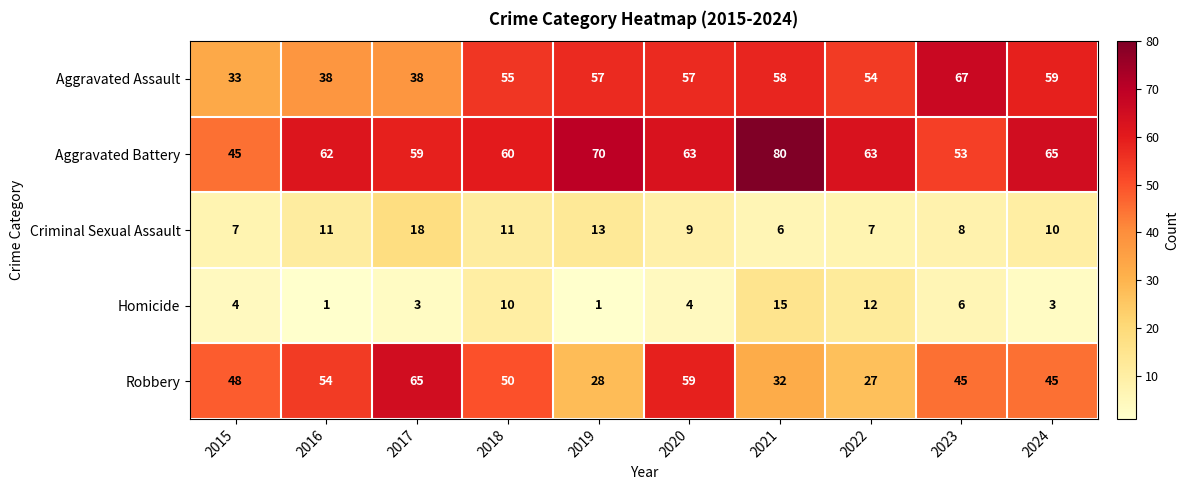

At 2024, list the series in order from smallest to largest.

Homicide, Criminal Sexual Assault, Robbery, Aggravated Assault, Aggravated Battery